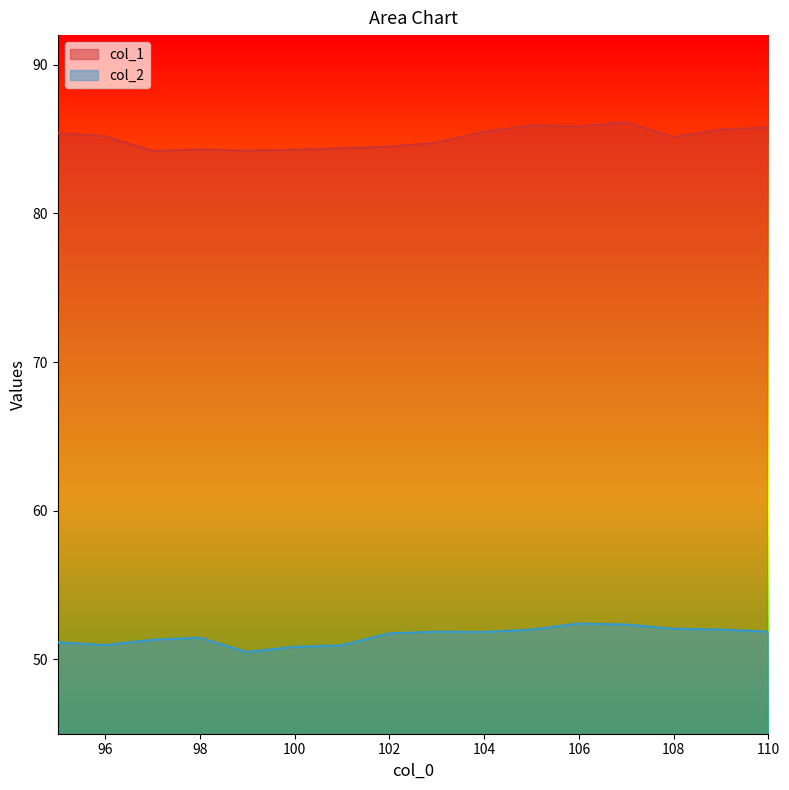

At which category is the sum across all series the highest?

107